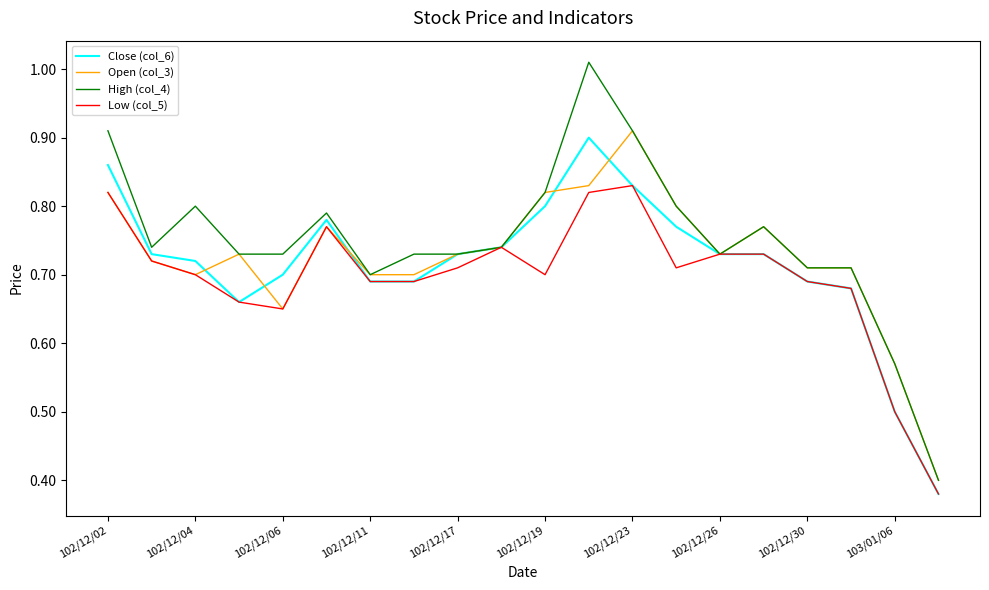

Which series has the largest range (max minus min)?

High (col_4)